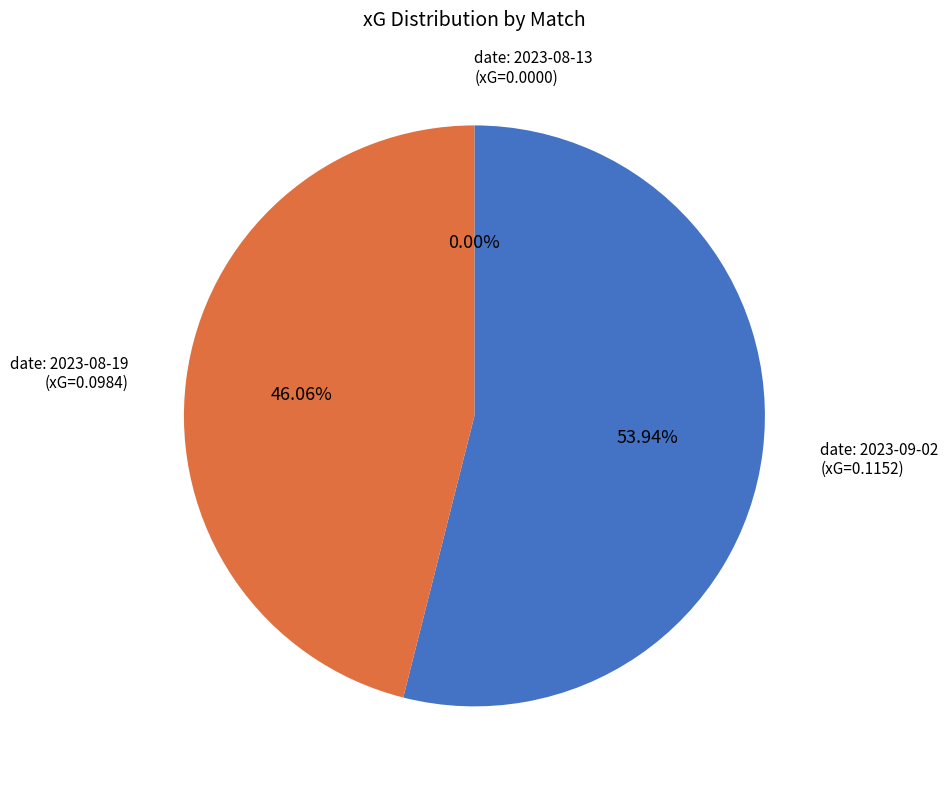

Does any single category account for the majority?

Yes